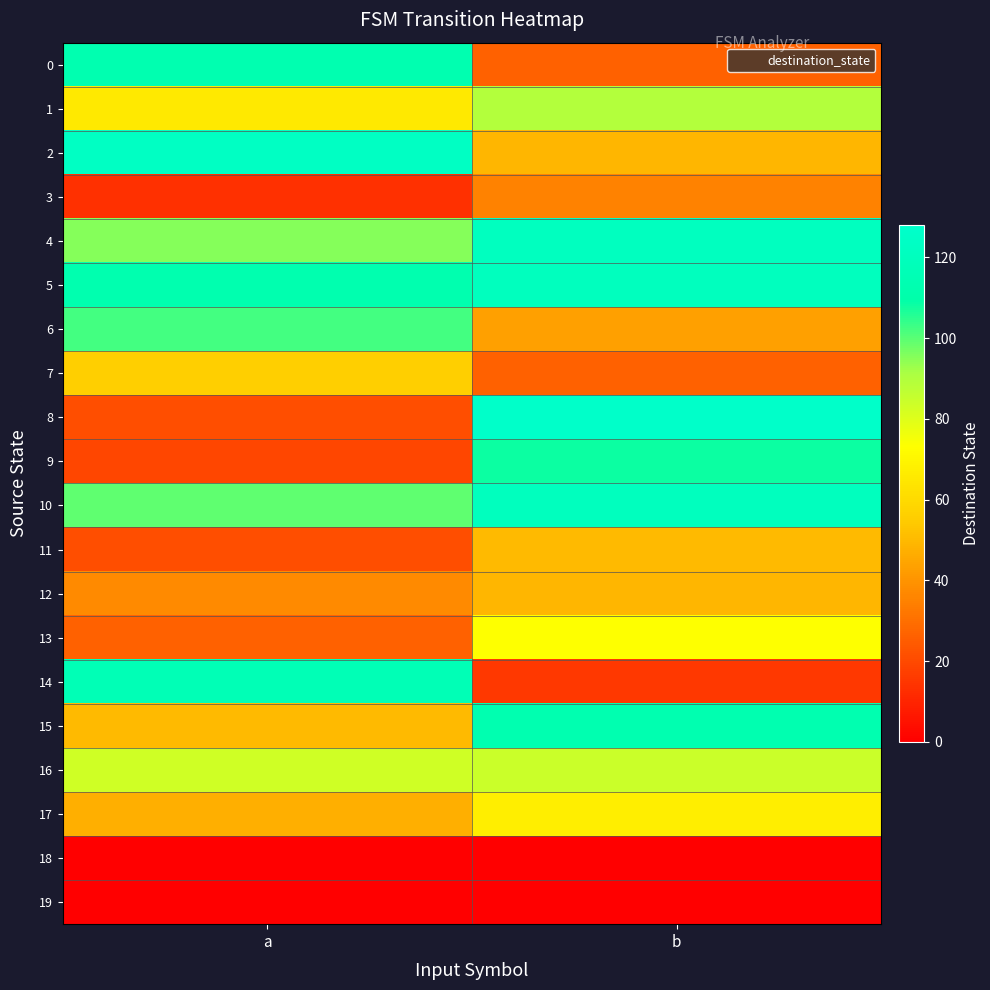

Reading left to right, what are all the values shown in this chart?

0: a=113	b=26
1: a=65	b=89
2: a=123	b=49
3: a=13	b=35
4: a=95	b=121
5: a=112	b=120
6: a=102	b=43
7: a=56	b=26
8: a=21	b=126
9: a=19	b=108
10: a=99	b=120
11: a=21	b=50
12: a=37	b=49
13: a=26	b=73
14: a=116	b=15
15: a=50	b=113
16: a=83	b=84
17: a=47	b=67
18: a=0	b=0
19: a=0	b=0